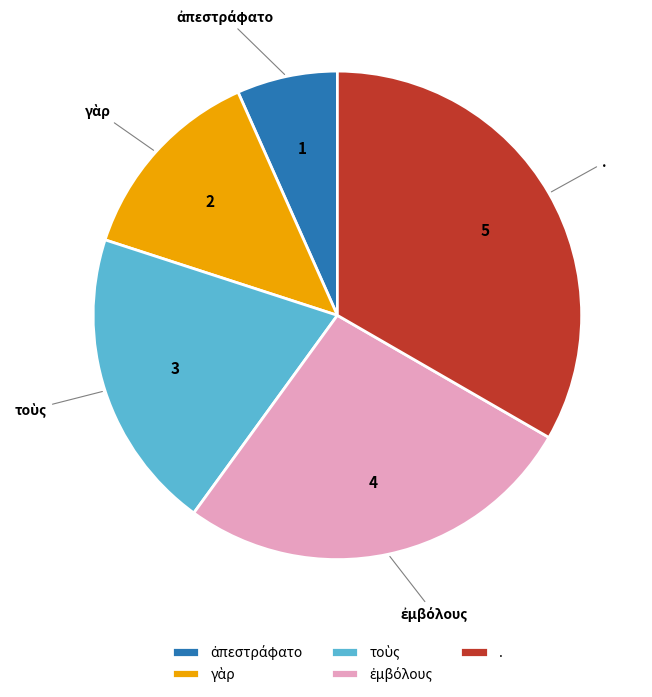

Which slice is the largest?

.